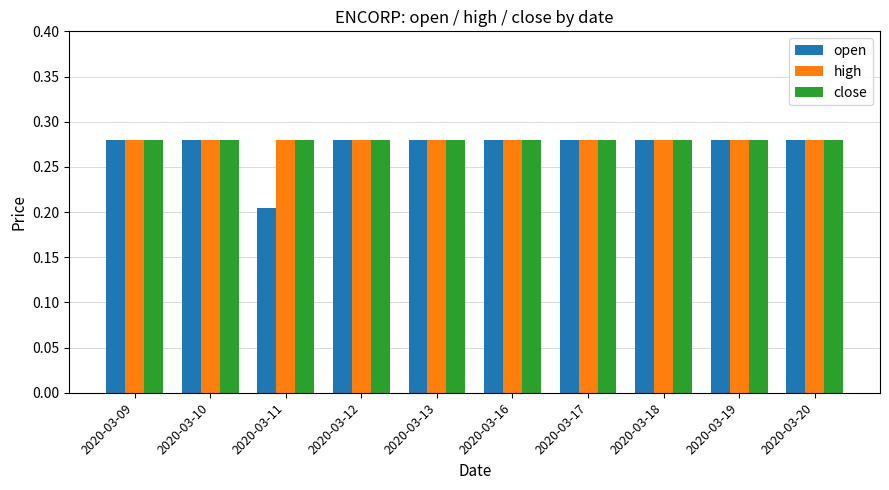

Is it true that open equals 0.5 at 2020-03-09?

False